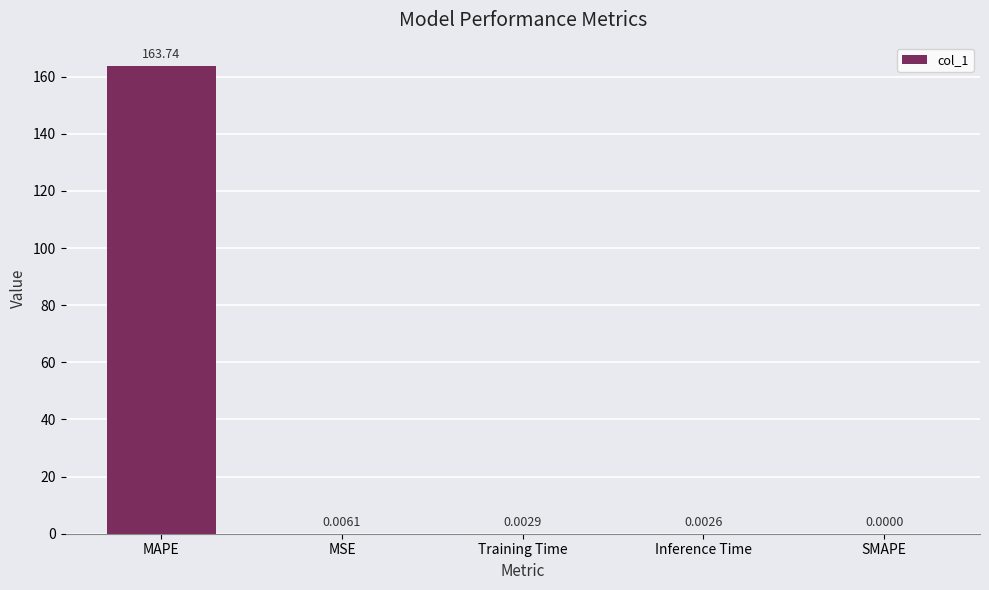

What is the sum of all values?

163.7